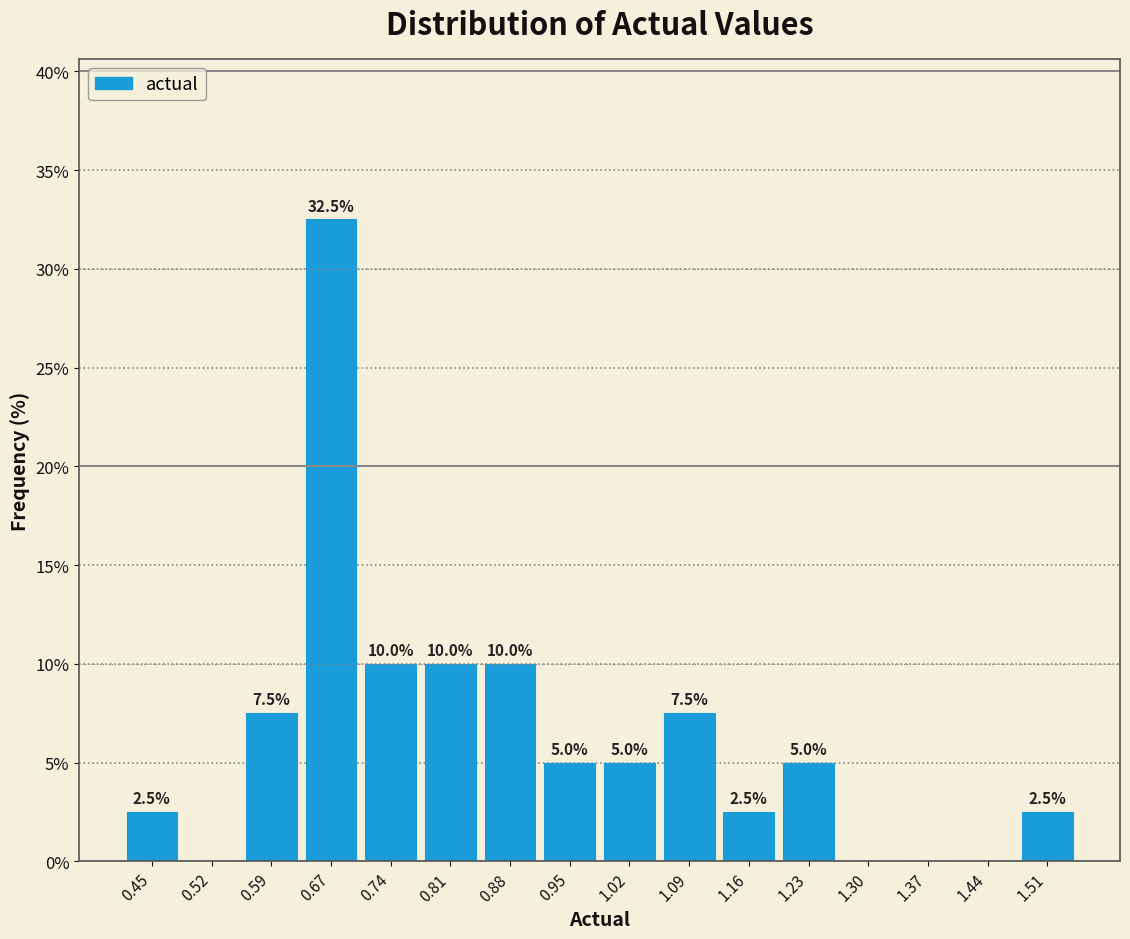

Which range on the x-axis has the tallest bar?

0.63 to 0.70